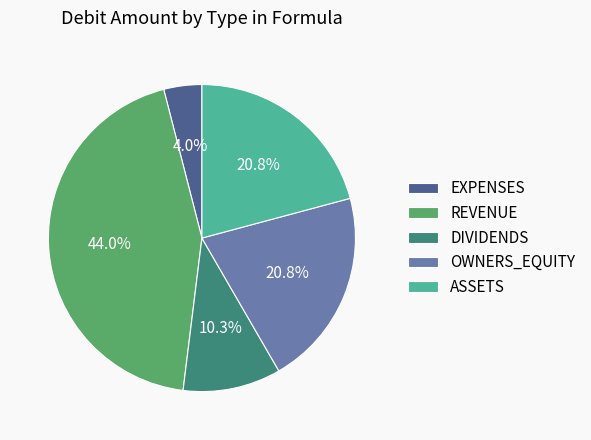

Does any single category account for the majority?

No